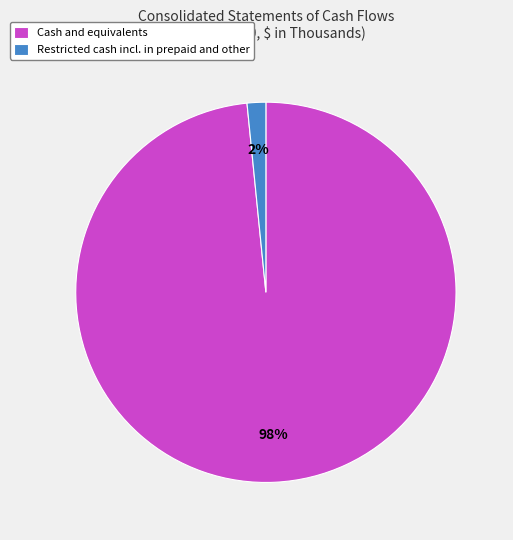

Which category has the smallest portion of the pie?

Restricted cash incl. in prepaid and other